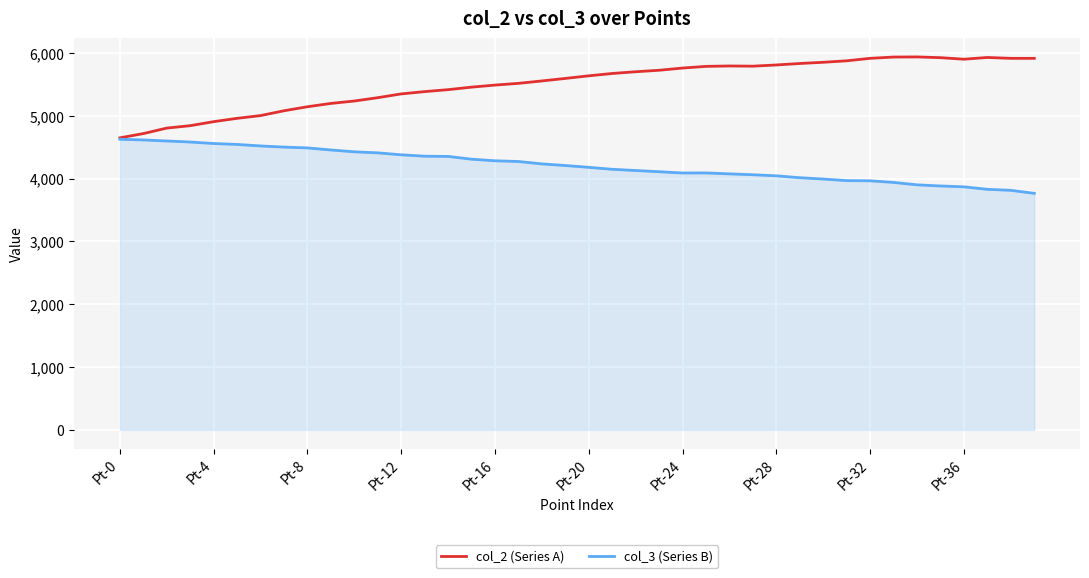

What is the average value of the col_2 (Series A) series?

5505.5